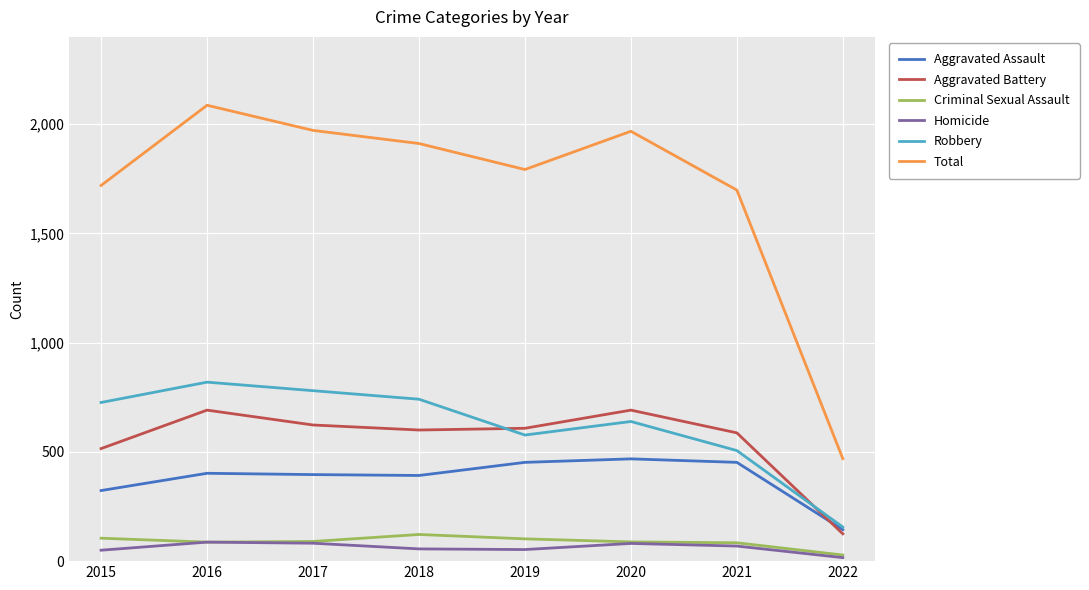

Is it true that Aggravated Assault equals 396 at 2017?

True